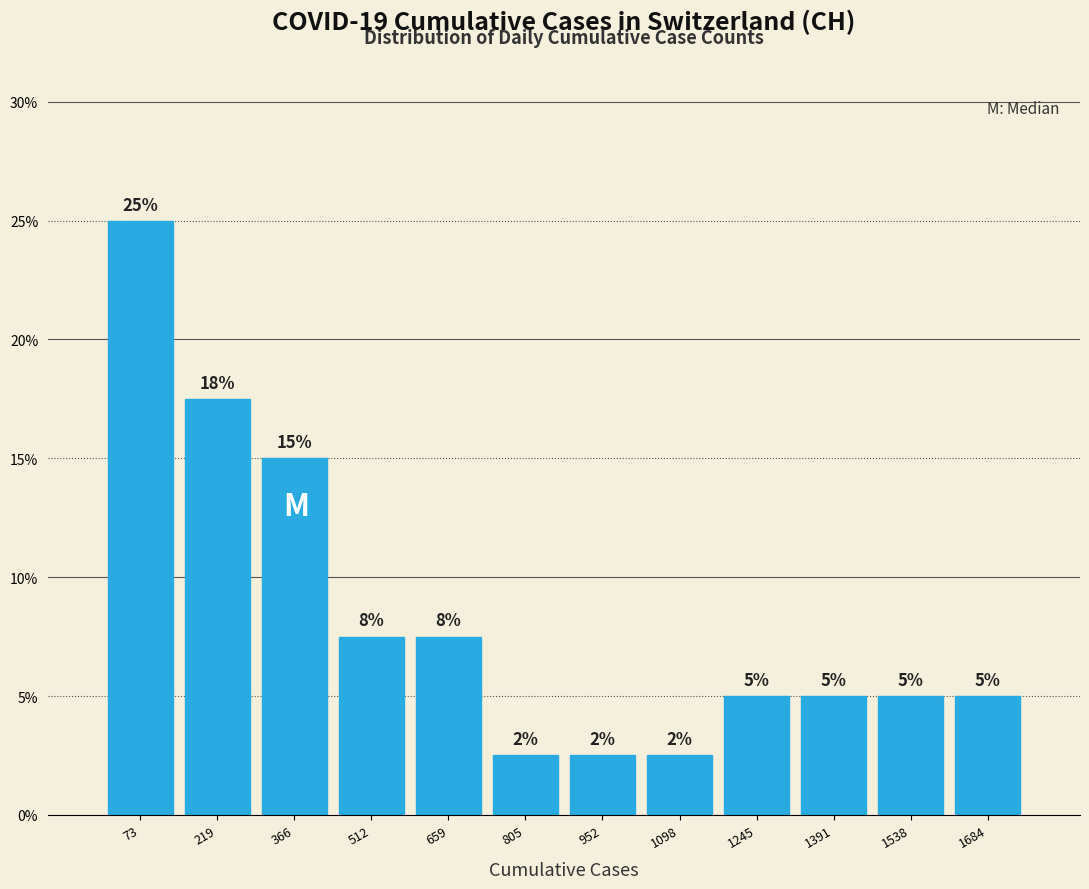

Over which range of the x-axis is the bar tallest?

0 to 140